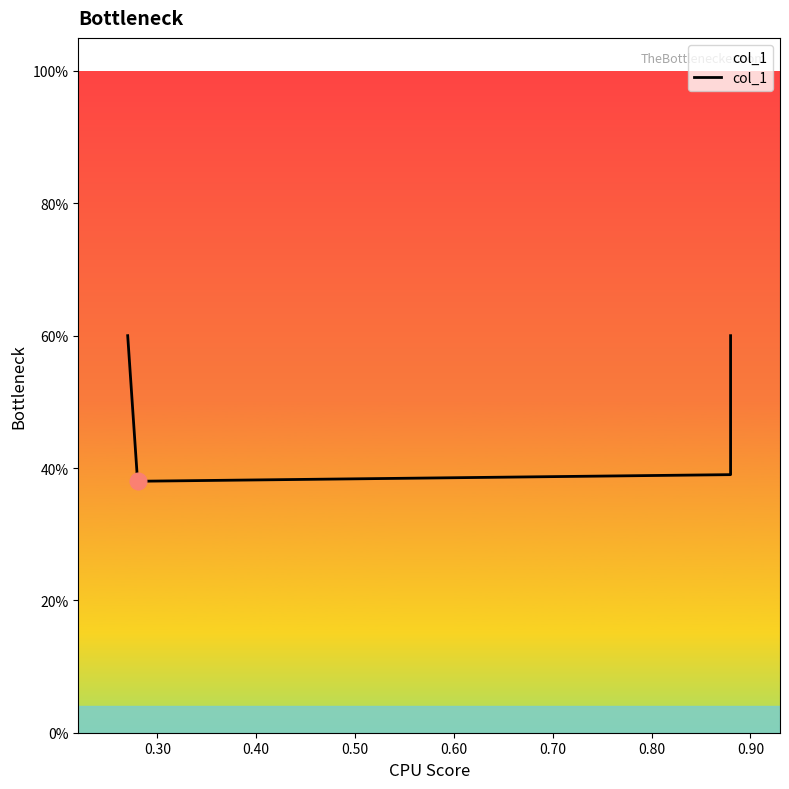

What is the sum of all values?

2.0